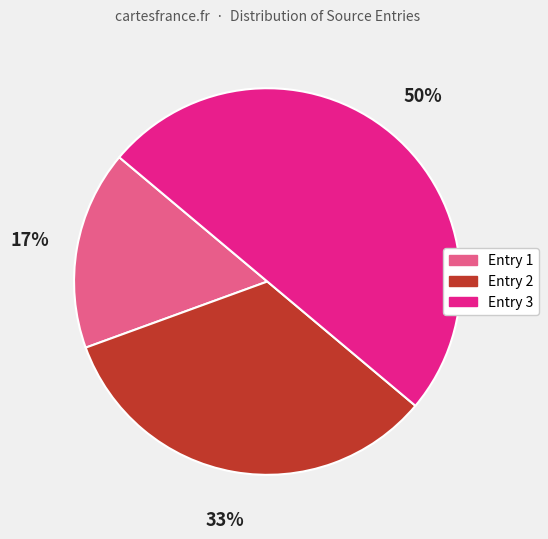

To the nearest percent, what is the difference between the largest and smallest slice percentages?

33%